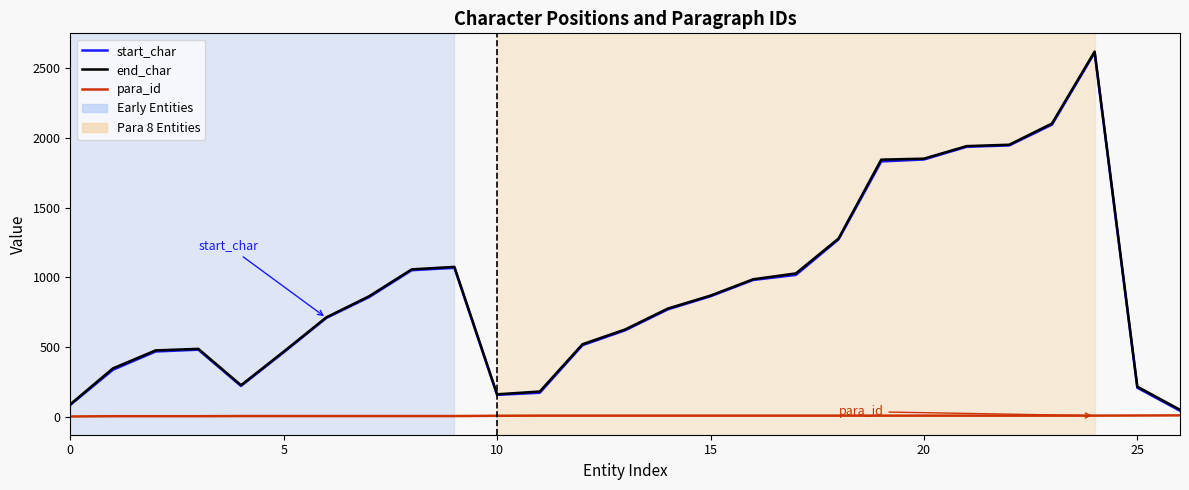

What is the highest value of the end_char series?

2619